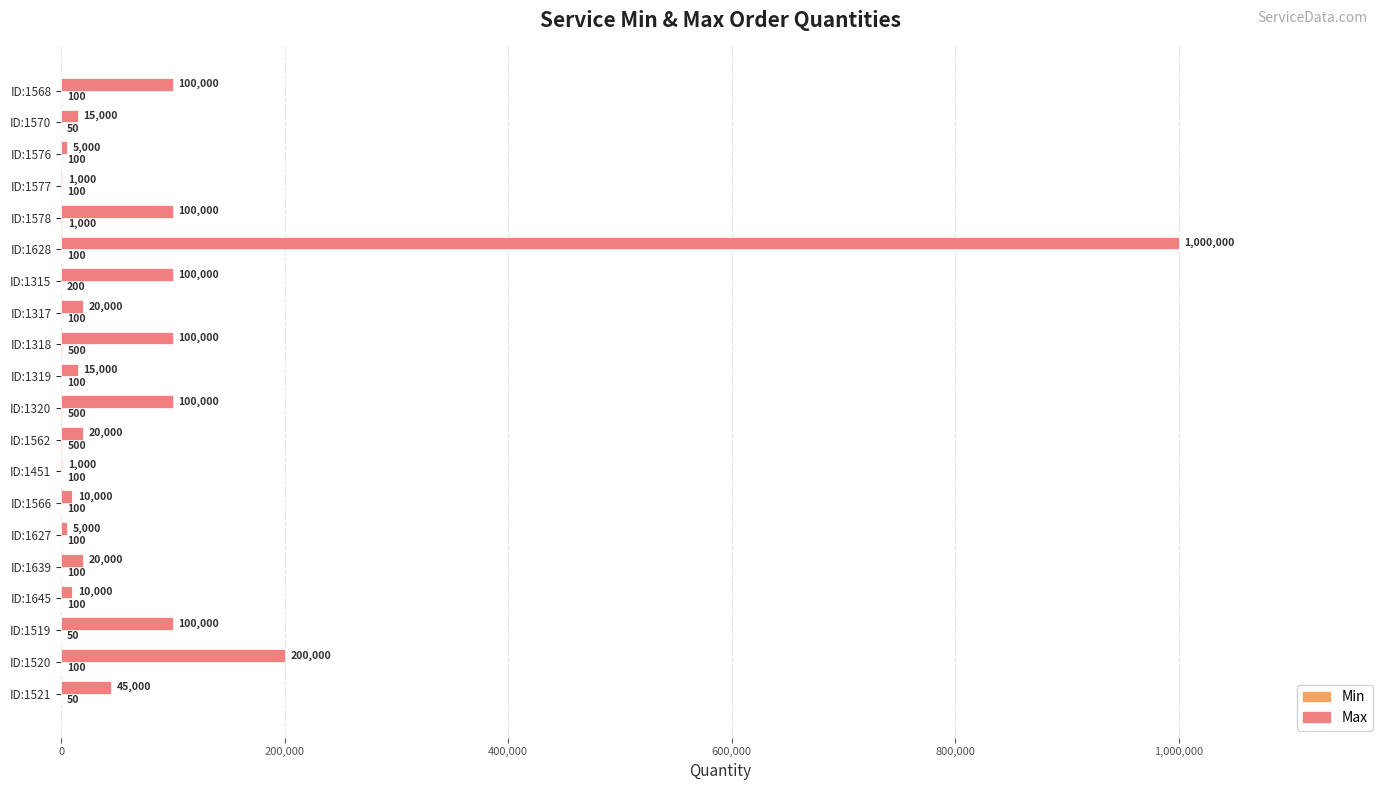

The Max series shows 10000 at ID:1566. True or false?

True